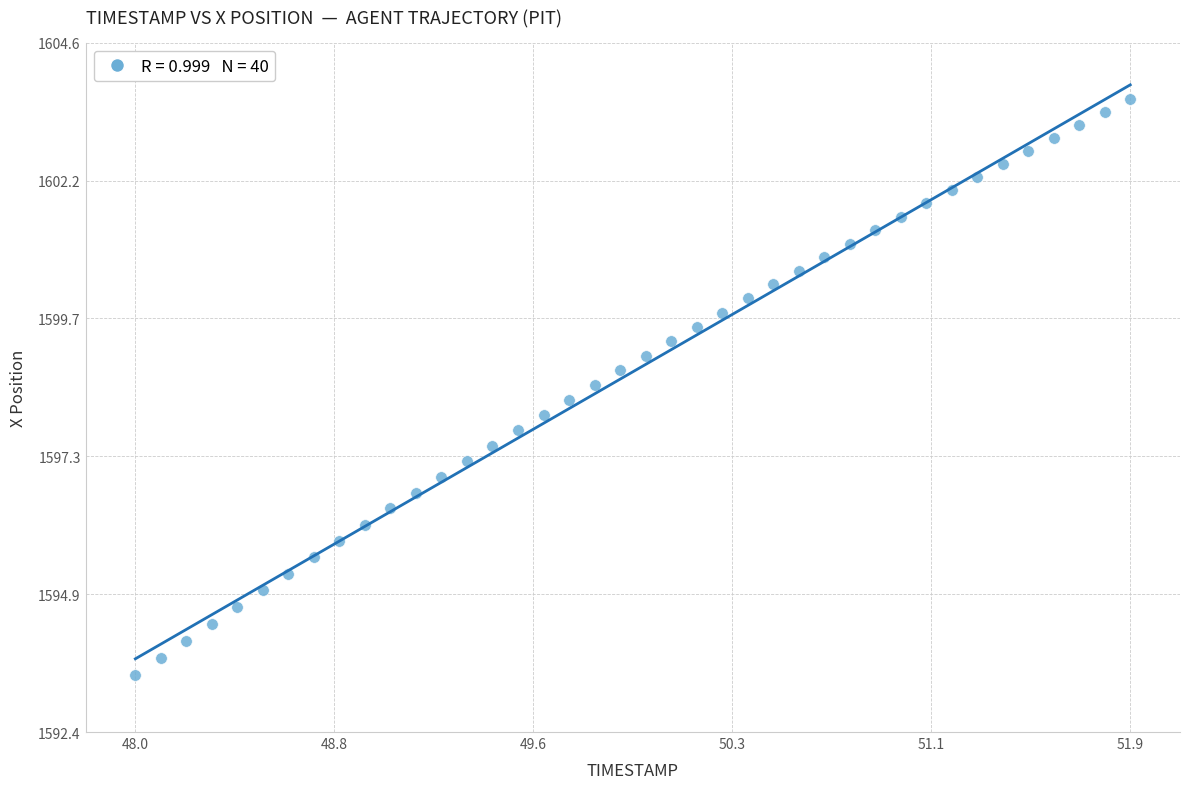

What is the range of Y values (max minus min)?

10.2